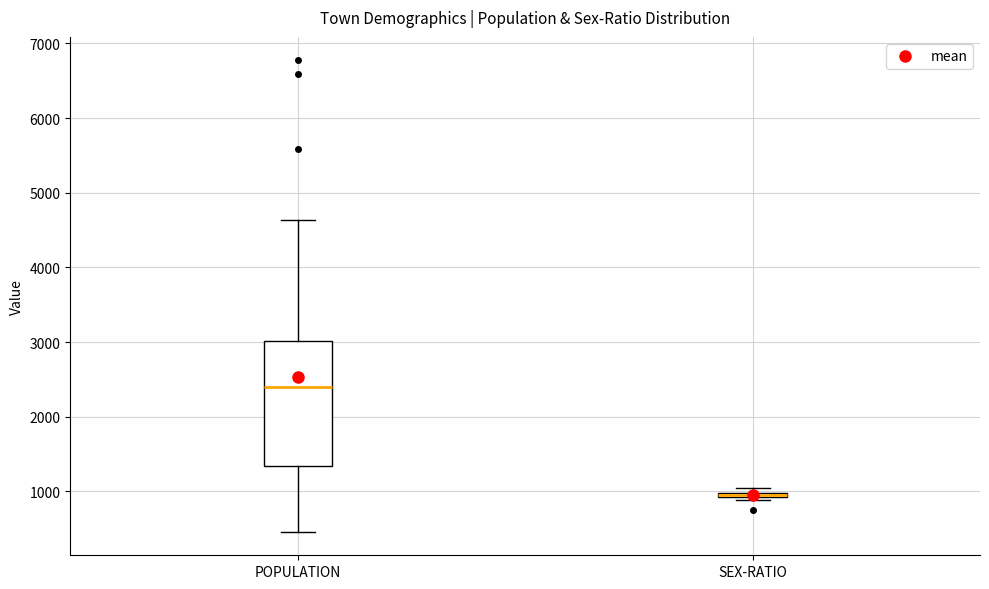

Where is the lower edge of the box for POPULATION on the y-axis? The values are not printed on the chart, so give them approximately, as read against the axis.

1300